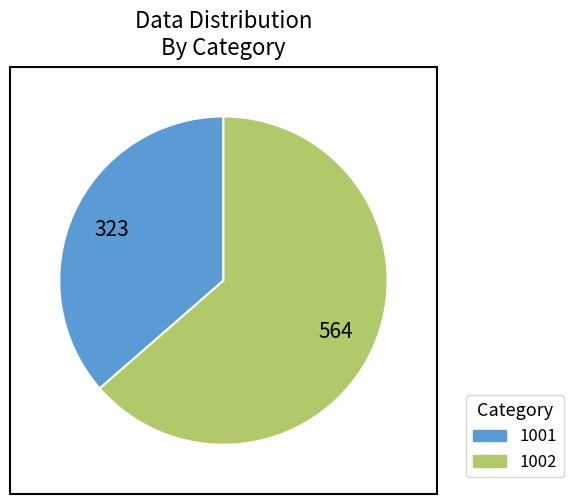

Rank the categories by value from lowest to highest.

1001, 1002